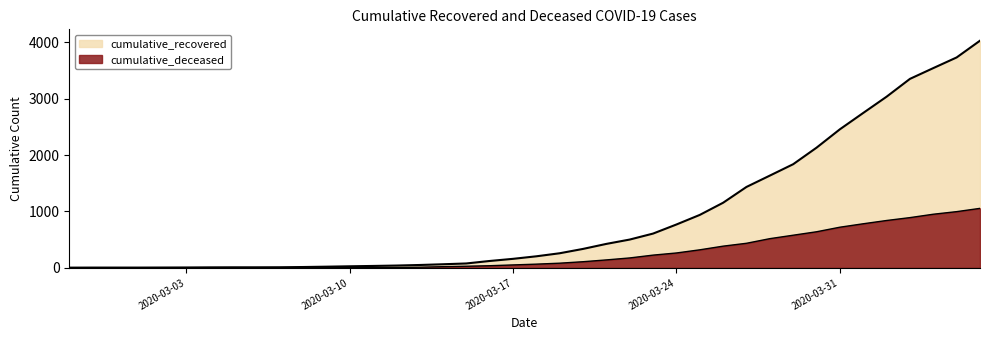

What is the total value across all series at 2020-02-29?

4